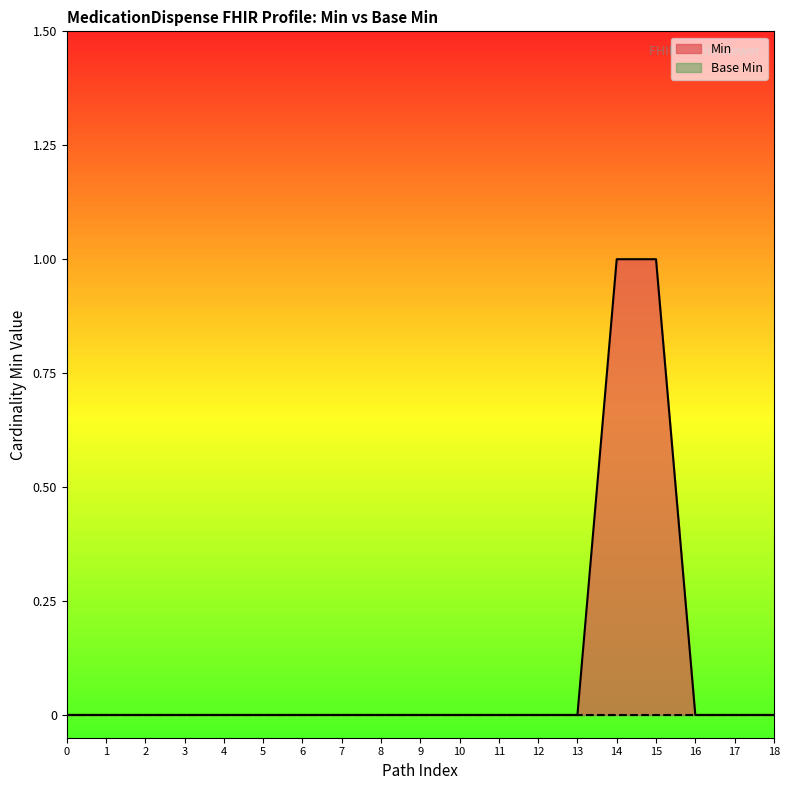

Which series has the largest range (max minus min)?

Min